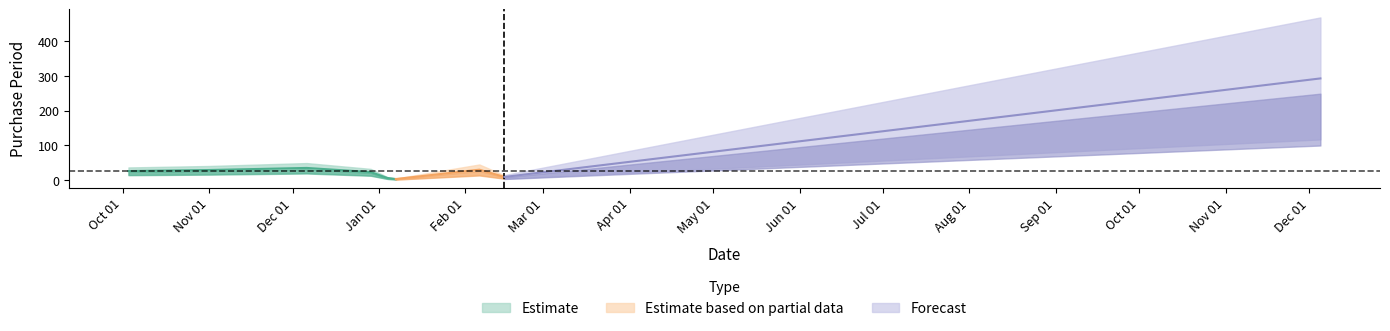

What is the maximum value shown in the chart?

293